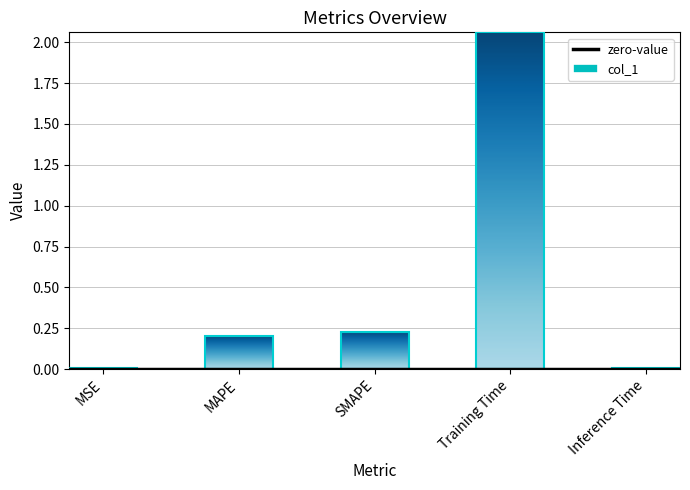

What is the label of the 2nd bar from the left?

MAPE